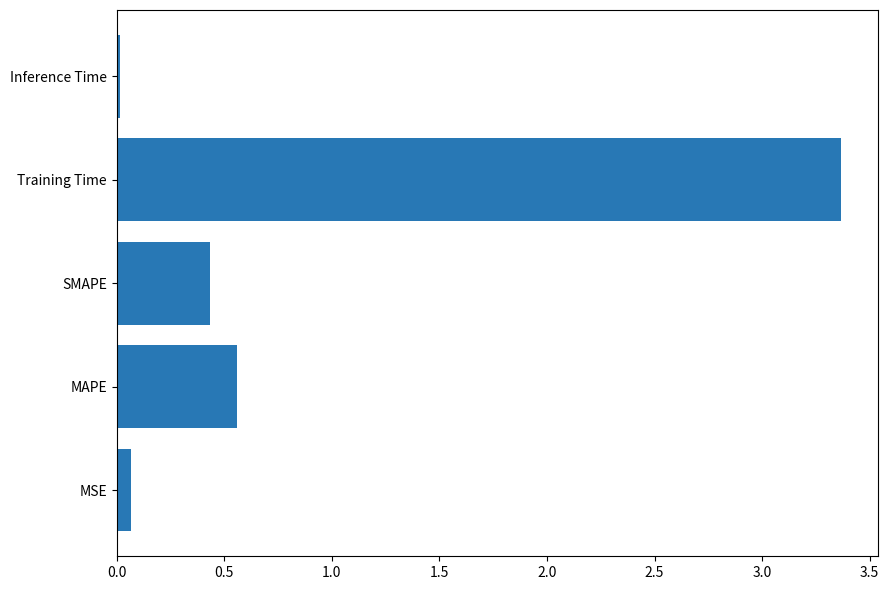

What is the maximum value shown in the chart?

3.4